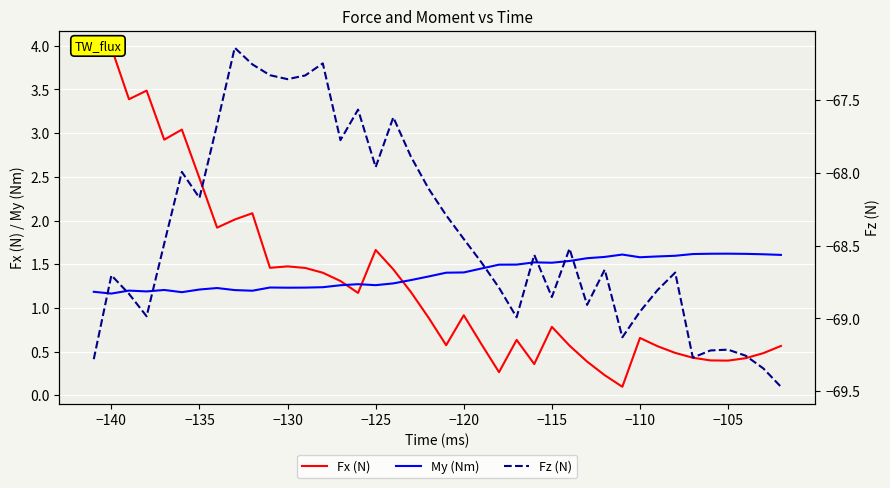

How many times do Fx (N) and My (Nm) cross each other?

3